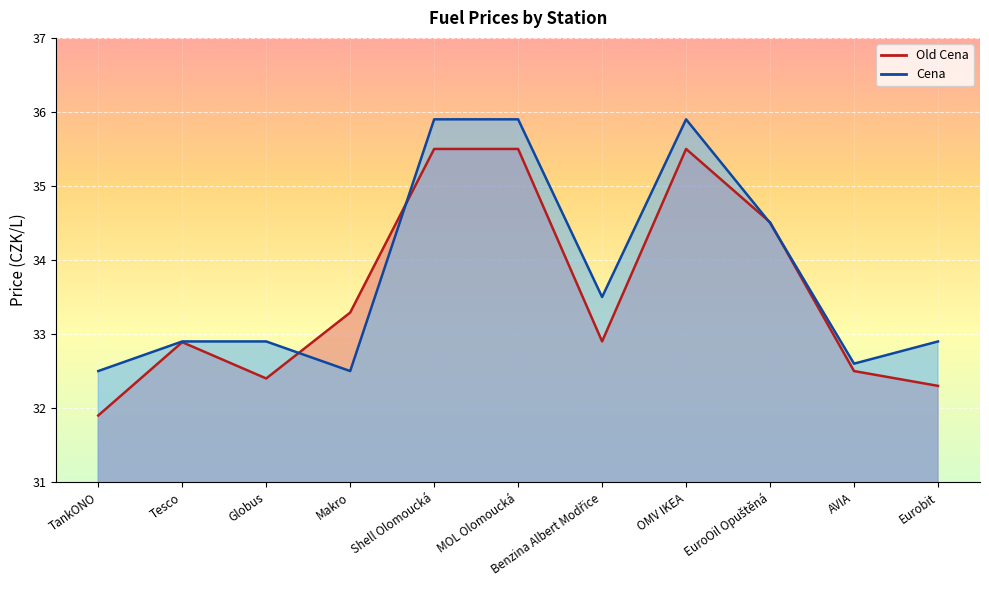

What is the sum of the Cena values at Globus and AVIA?

65.5